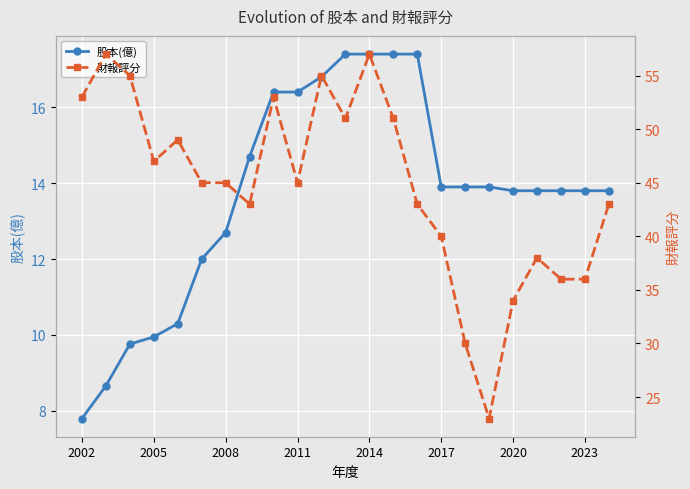

What is the difference between the 股本(億) values at 2002 and 2014?

9.6